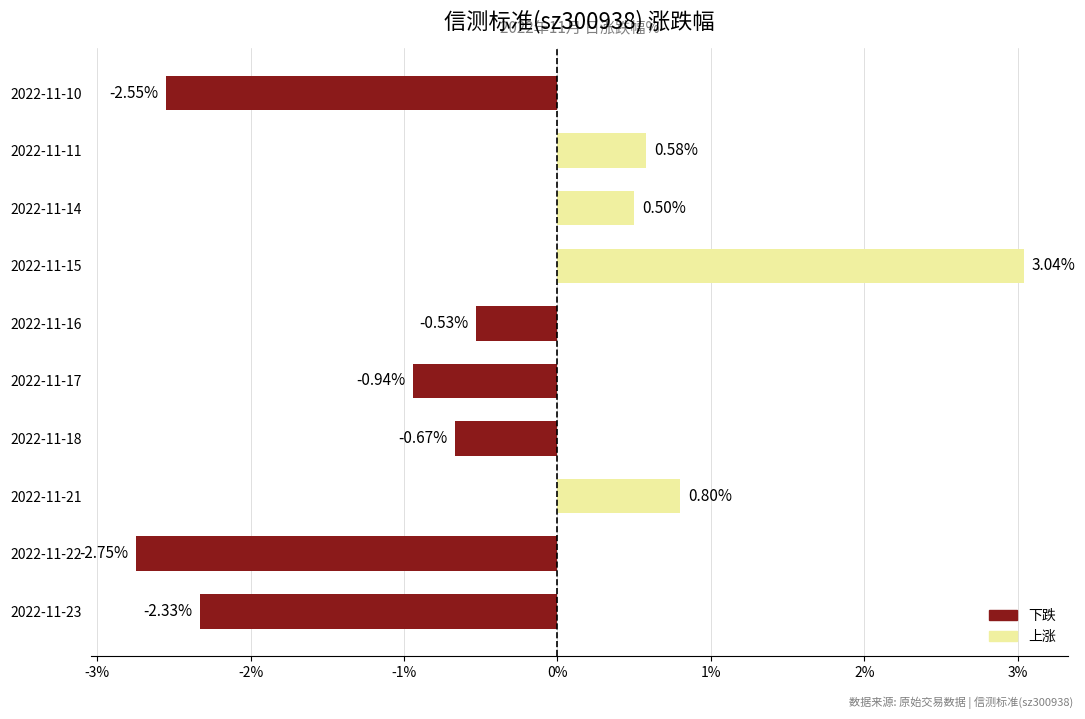

Are the bars grouped side by side (vs. stacked)?

No